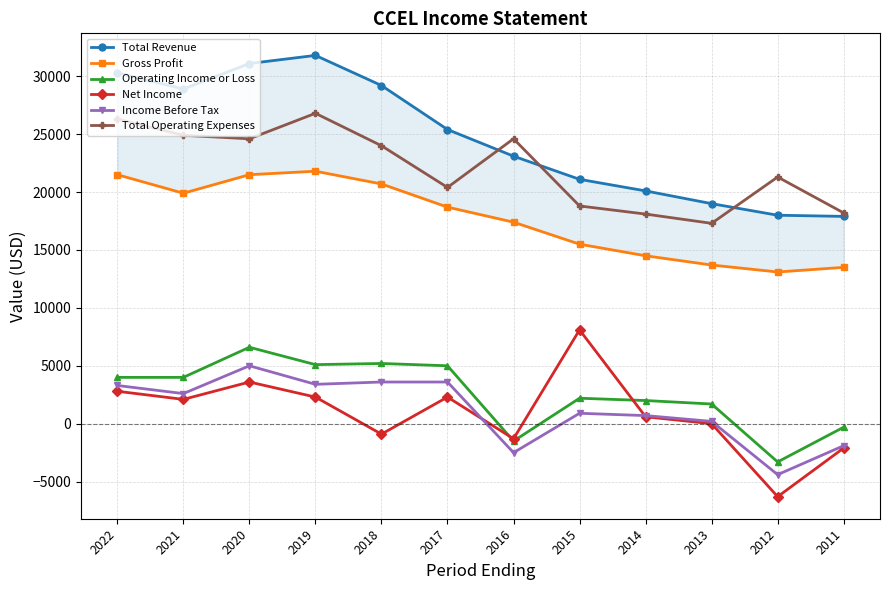

The Net Income series shows -2100 at 2011. True or false?

True